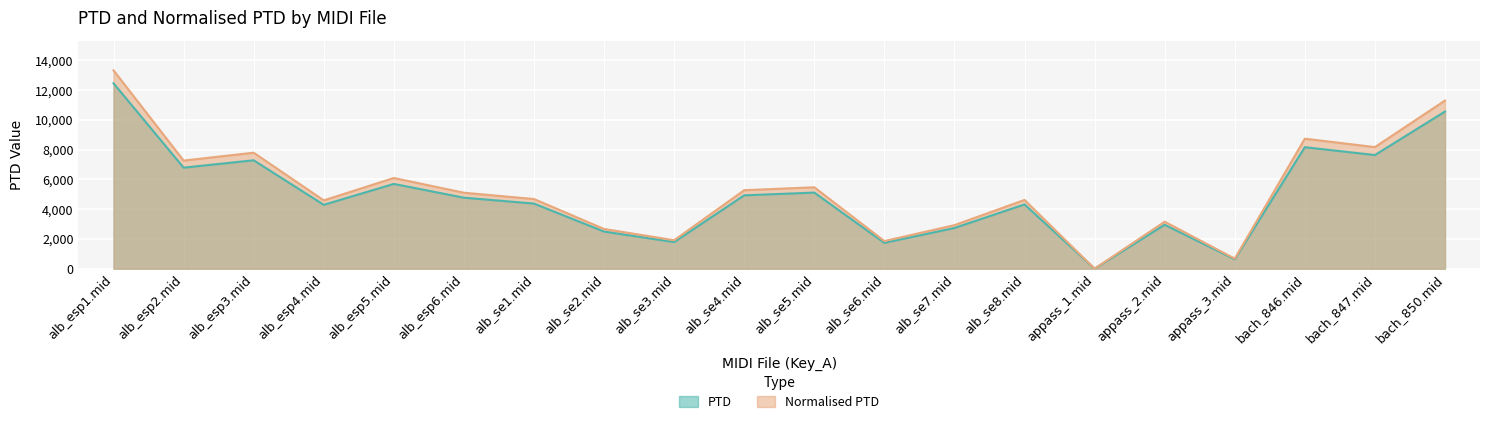

At which category does Normalised PTD reach its first local valley?

alb_esp2.mid